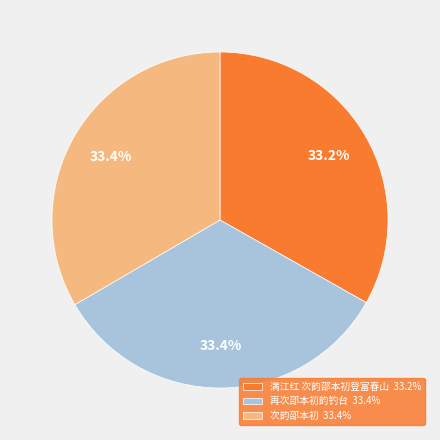

The 次韵邵本初 slice represents 33% of the pie. True or false?

True